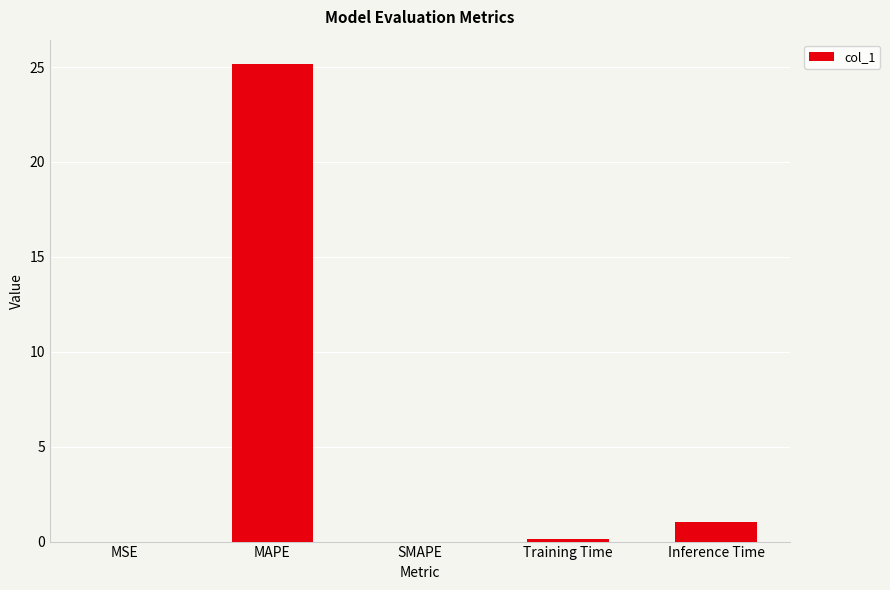

Where is the data nearest to the value 12?

Inference Time